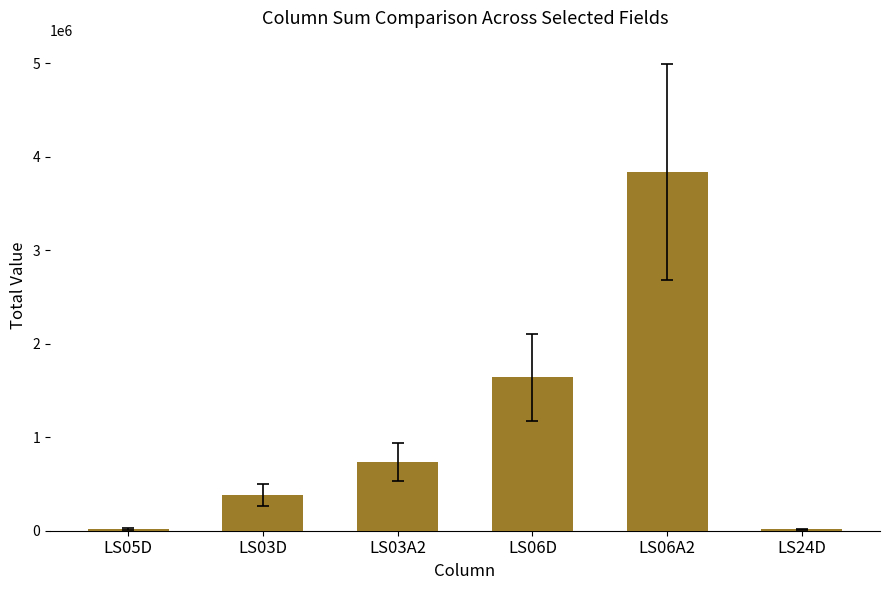

Is it true that the value at LS06A2 is 3833688?

True